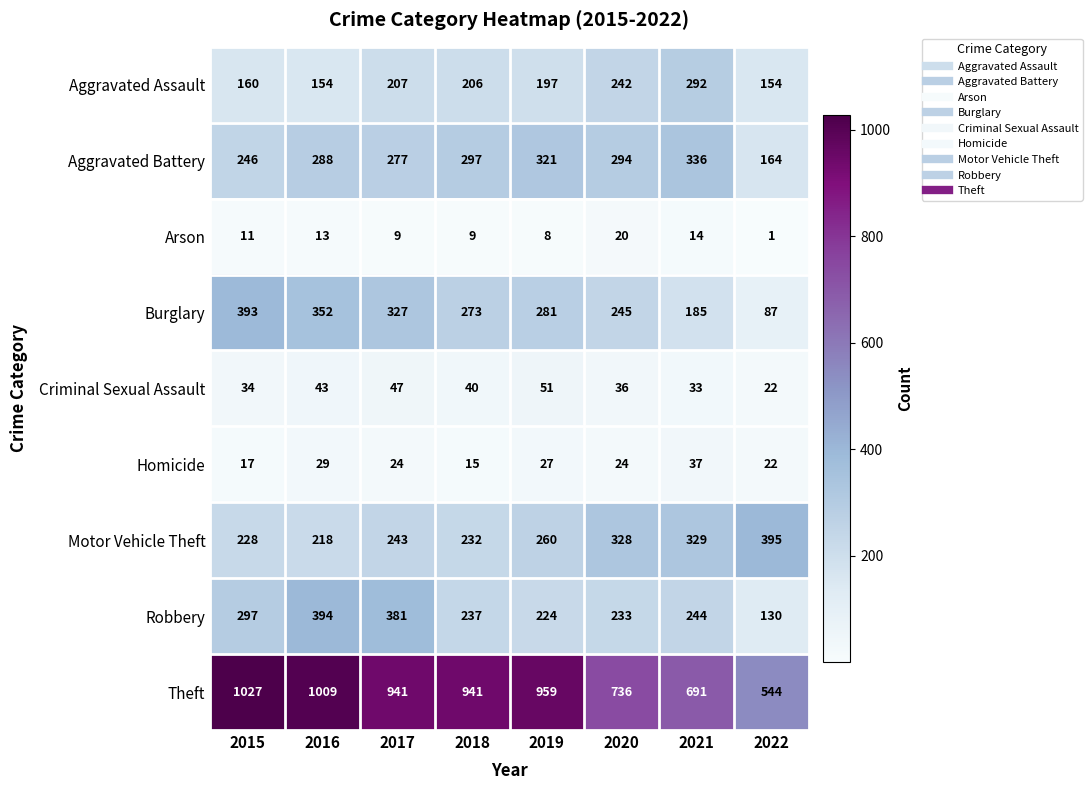

Between 2017 and 2022, which series saw the biggest shift?

Theft